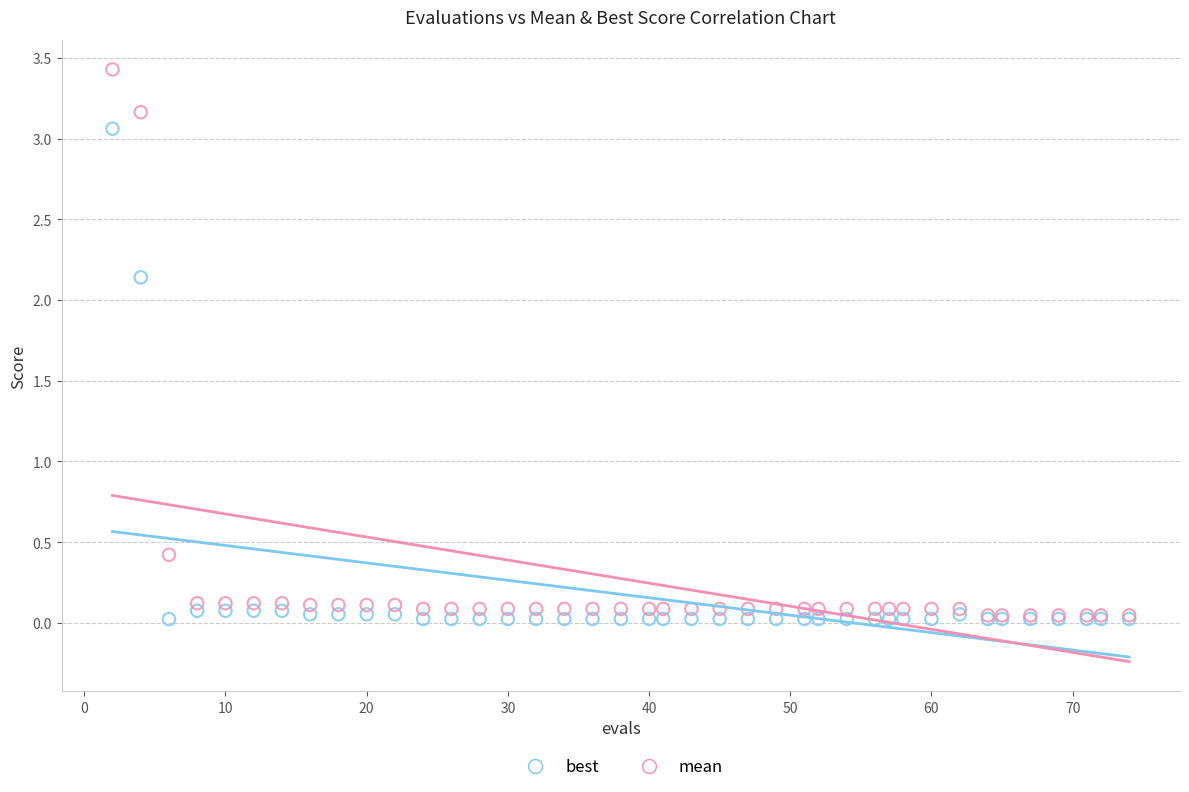

Across all series, what Y value is closest to 1?

0.4